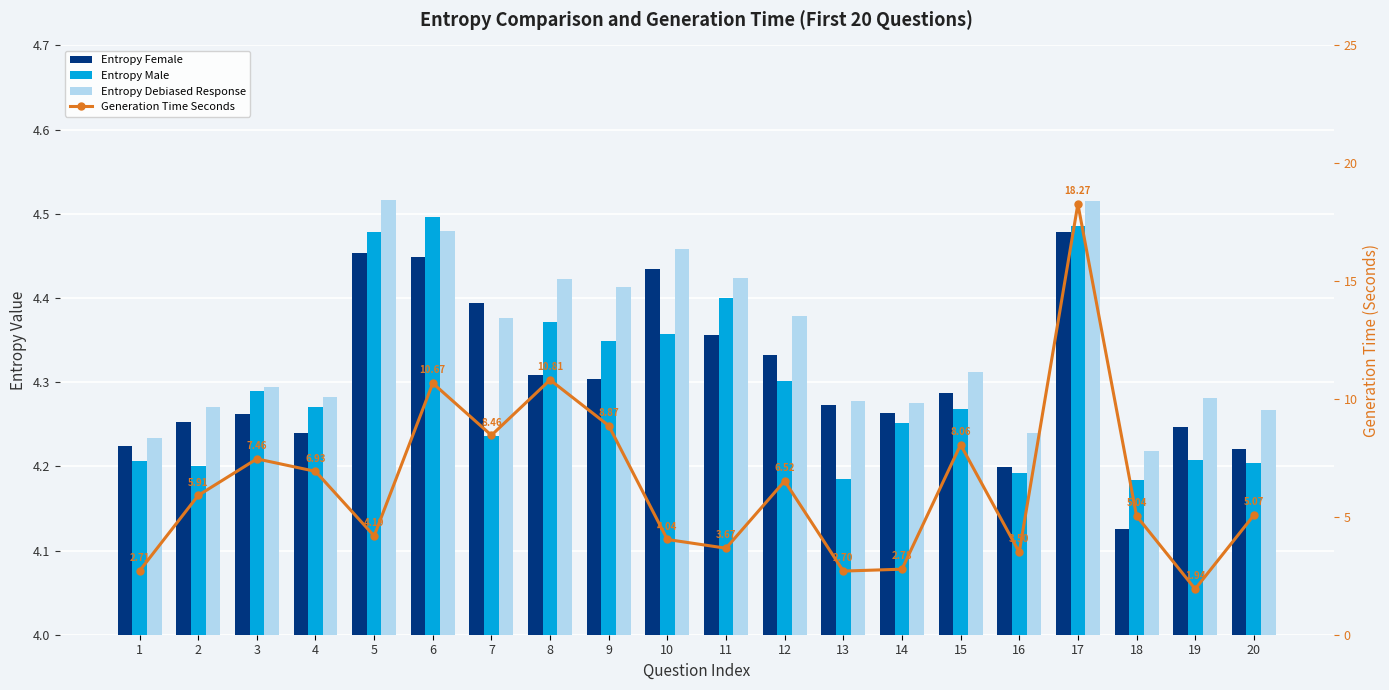

Count the number of data series in this chart.

4